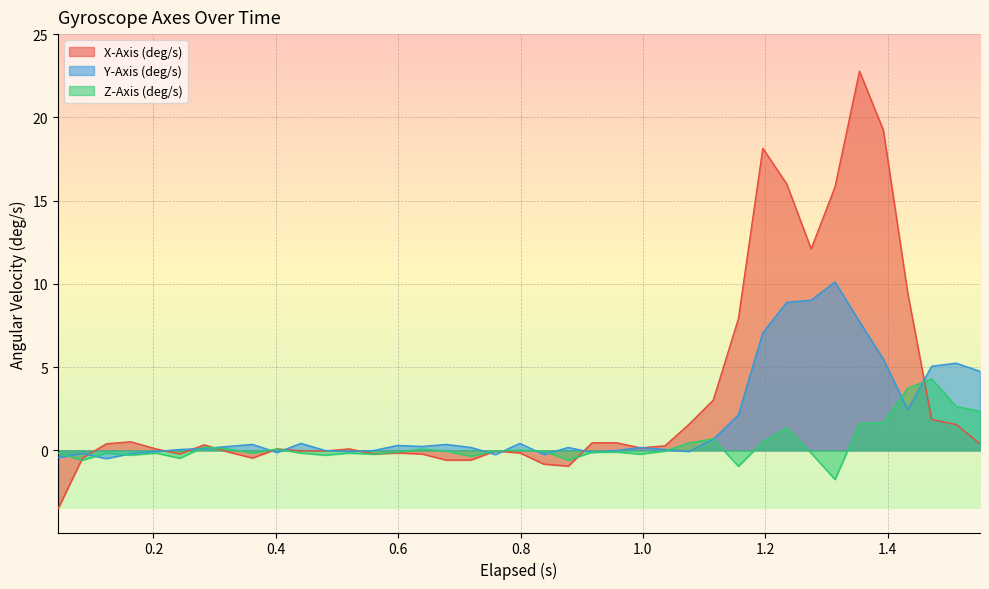

How many interior local valleys does the Z-Axis (deg/s) series have?

11